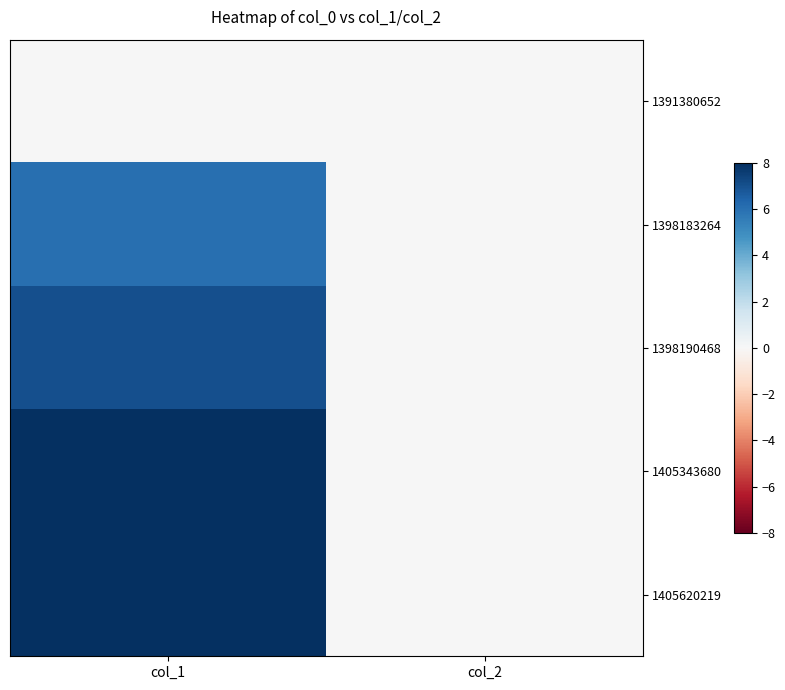

At how many categories does at least one series exceed 4?

1